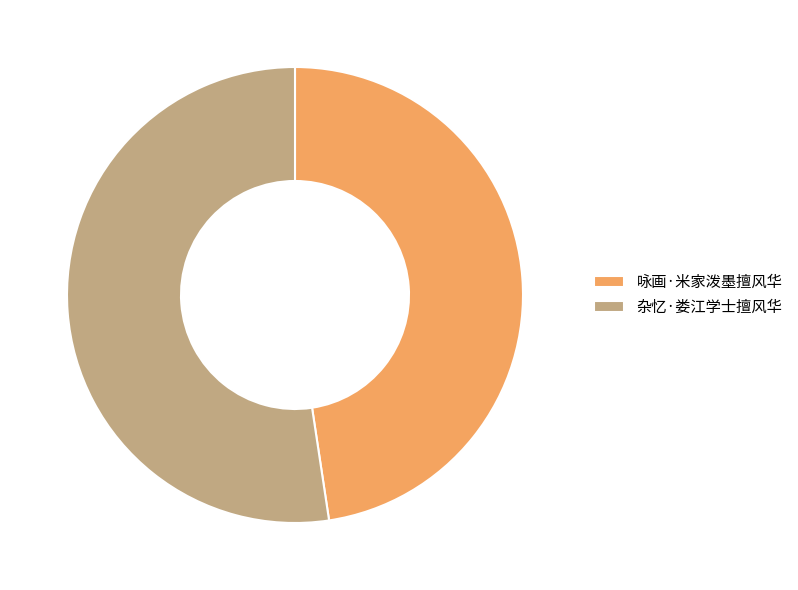

What is the ratio of the value at 杂忆·娄江学士擅风华 to the value at 咏画·米家泼墨擅风华?

1.1